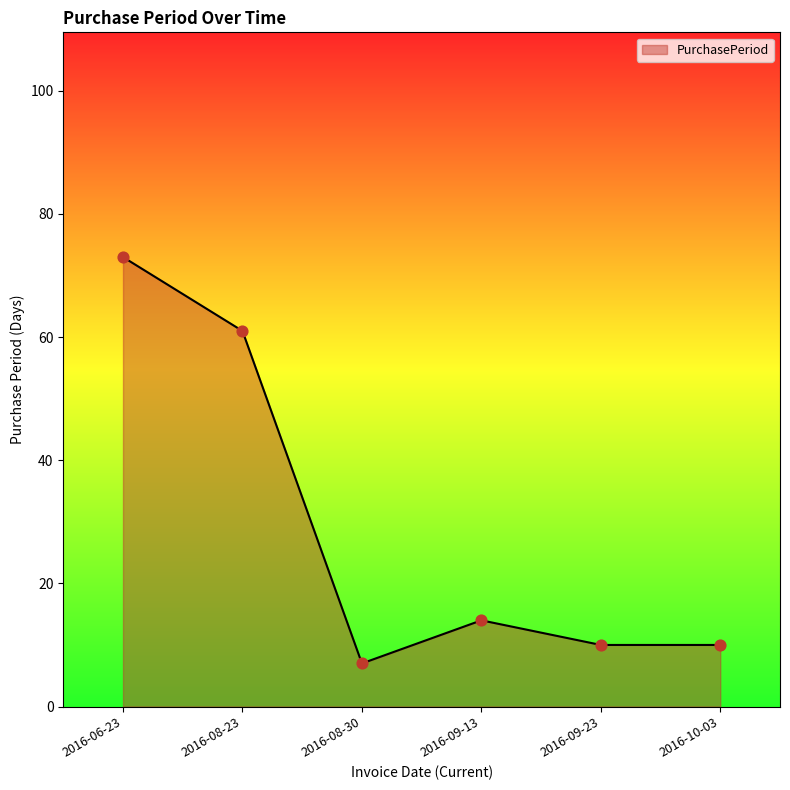

Approximately how many times larger is the value at 2016-06-23 compared to 2016-09-13?

5.2